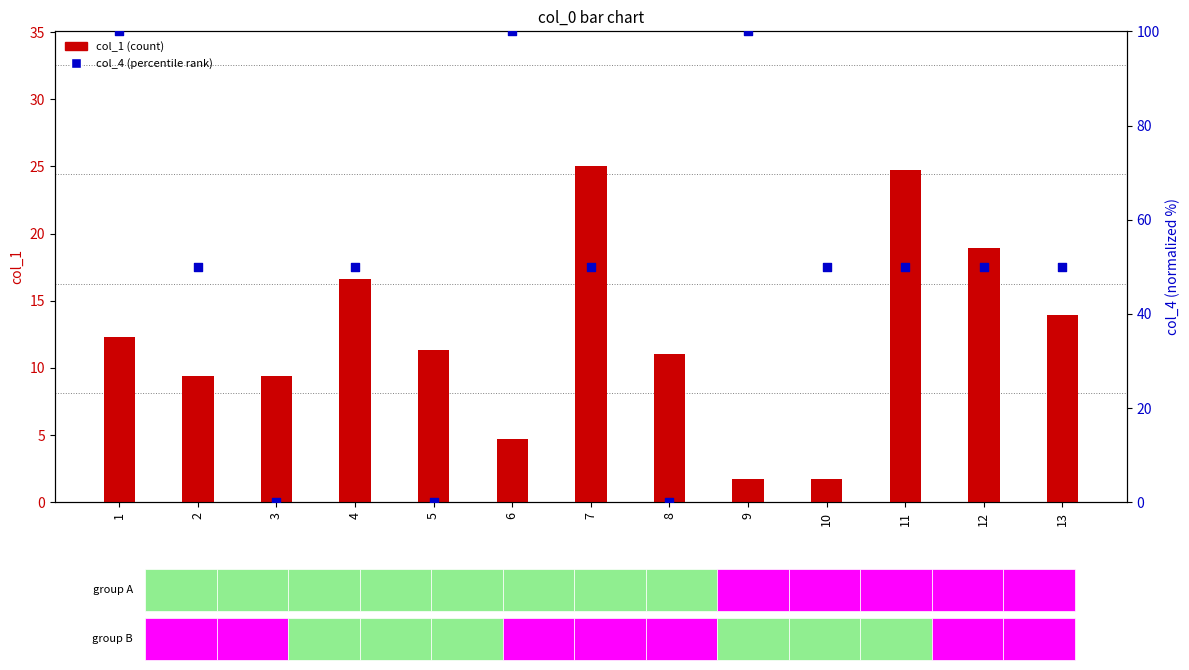

Which series has the widest spread of Y values?

col_4 (percentile rank)